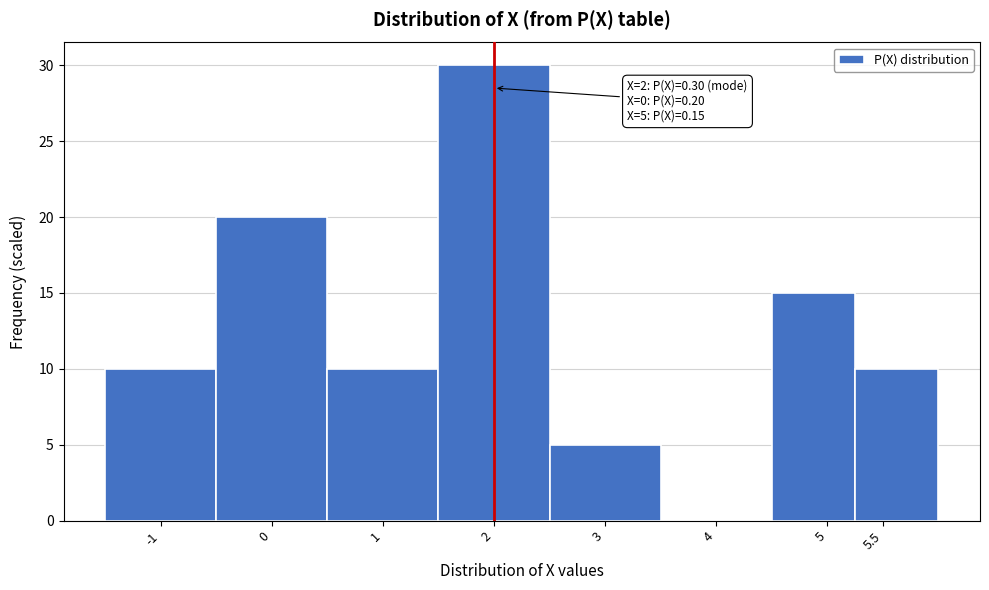

Over which range of the x-axis is the bar tallest?

1.50 to 2.50